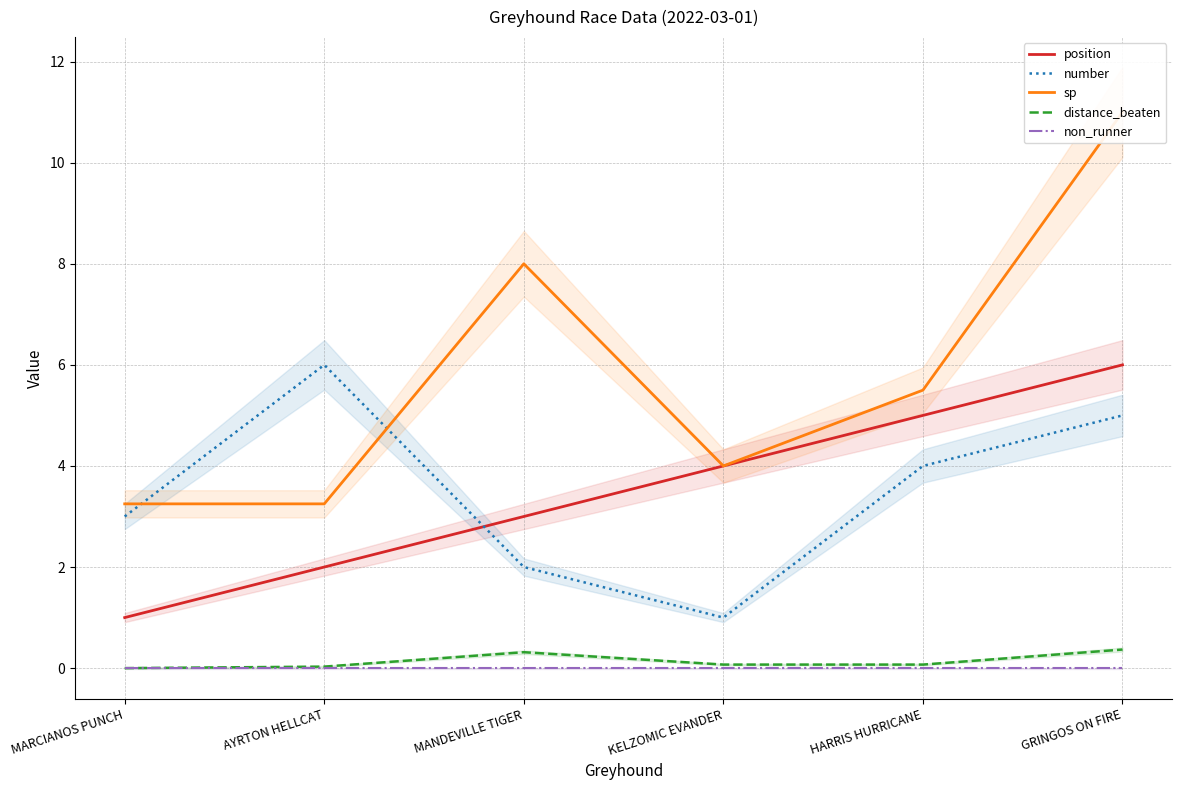

What is the sum of the sp values at KELZOMIC EVANDER and MANDEVILLE TIGER?

12.0